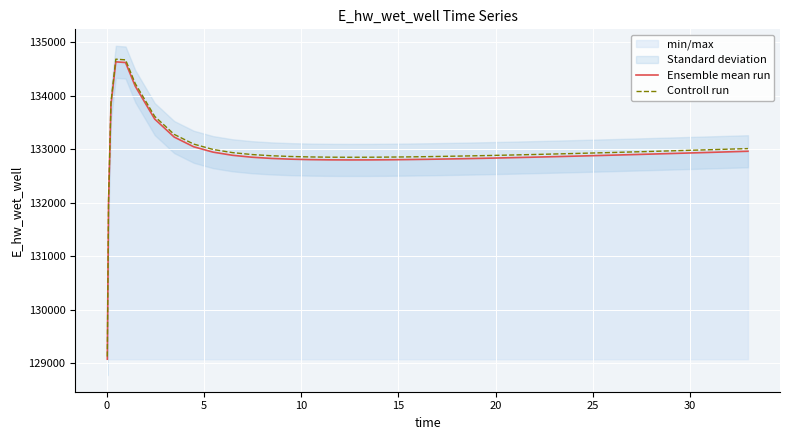

What is the highest value of the Ensemble mean run series?

134637.9